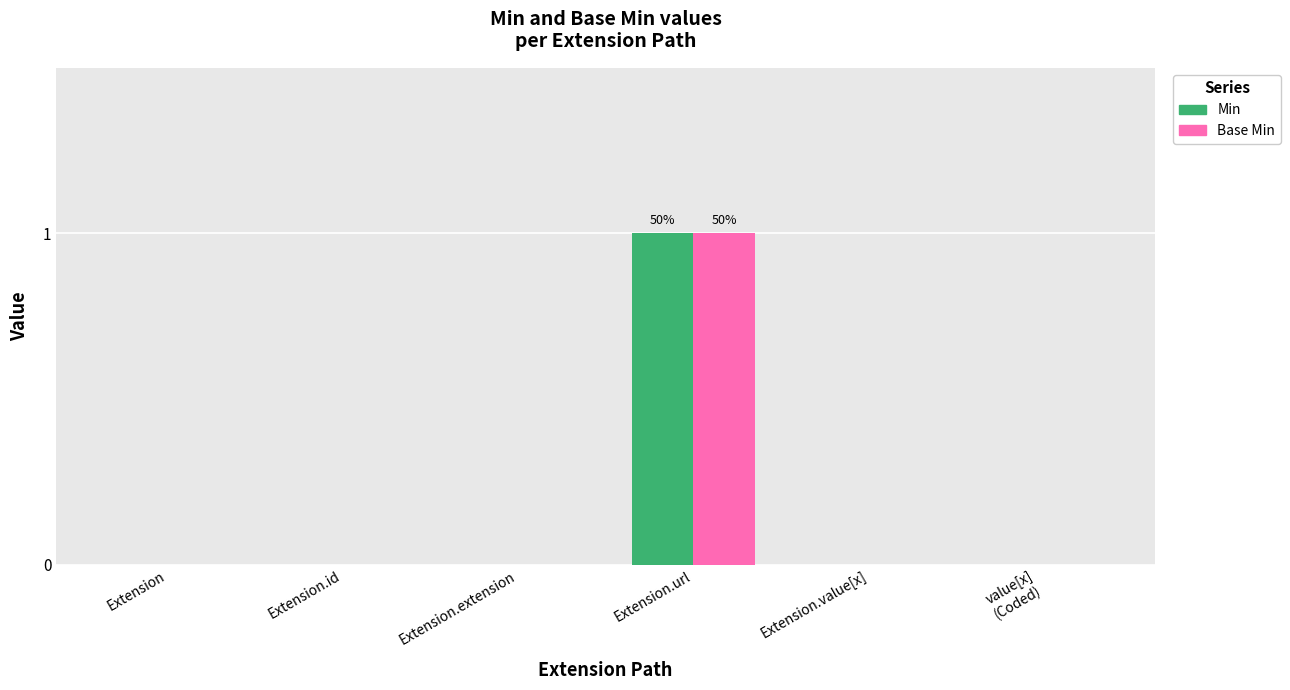

What is the sum of the Min values at Extension.url and Extension.id?

1